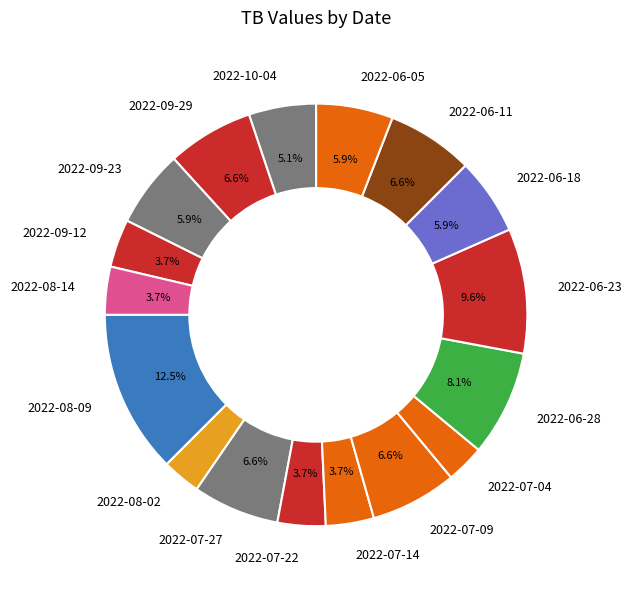

How many segments does this pie chart have?

17